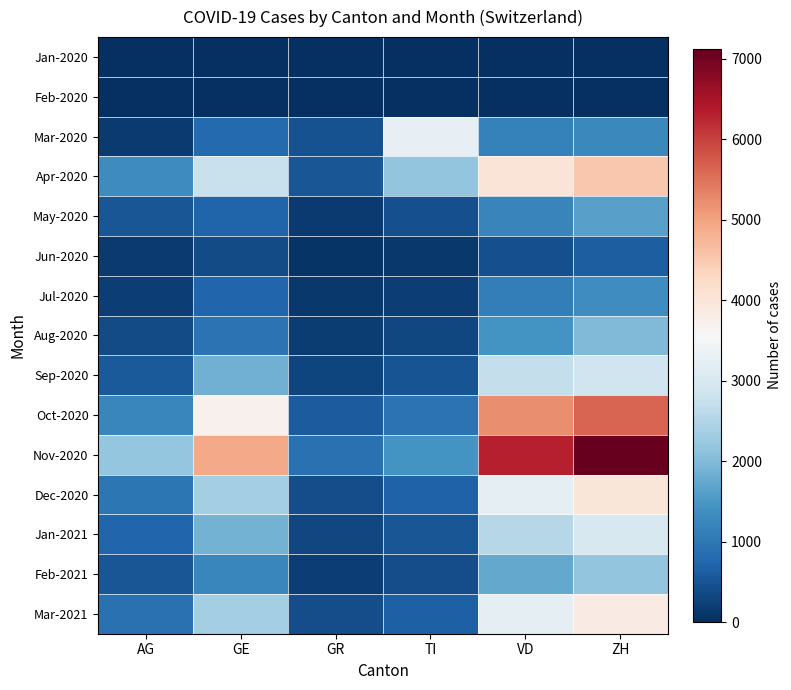

Reading left to right, what are all the values shown in this chart?

Jan-2020: AG=0	GE=0	GR=0	TI=0	VD=0	ZH=0
Feb-2020: AG=0	GE=0	GR=0	TI=0	VD=0	ZH=0
Mar-2020: AG=152	GE=798	GR=468	TI=3264	VD=1167	ZH=1254
Apr-2020: AG=1316	GE=2769	GR=524	TI=2168	VD=4029	ZH=4524
May-2020: AG=522	GE=703	GR=161	TI=418	VD=1198	ZH=1619
Jun-2020: AG=145	GE=367	GR=79	TI=122	VD=418	ZH=623
Jul-2020: AG=213	GE=742	GR=112	TI=201	VD=1086	ZH=1341
Aug-2020: AG=364	GE=926	GR=189	TI=312	VD=1432	ZH=1987
Sep-2020: AG=578	GE=1843	GR=287	TI=498	VD=2719	ZH=2841
Oct-2020: AG=1243	GE=3712	GR=612	TI=943	VD=5218	ZH=5621
Nov-2020: AG=2187	GE=4921	GR=892	TI=1432	VD=6341	ZH=7123
Dec-2020: AG=987	GE=2341	GR=412	TI=678	VD=3214	ZH=3987
Jan-2021: AG=743	GE=1892	GR=312	TI=512	VD=2541	ZH=2987
Feb-2021: AG=512	GE=1243	GR=198	TI=398	VD=1732	ZH=2143
Mar-2021: AG=892	GE=2341	GR=412	TI=643	VD=3215	ZH=3841